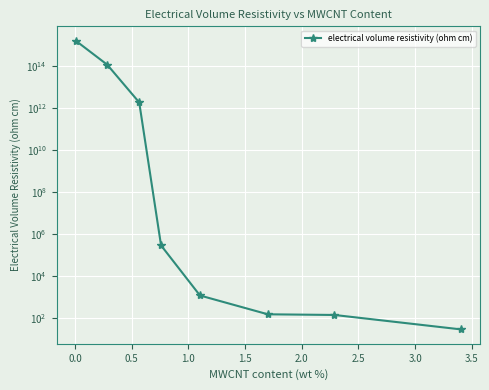

How many values are below 283196?

4